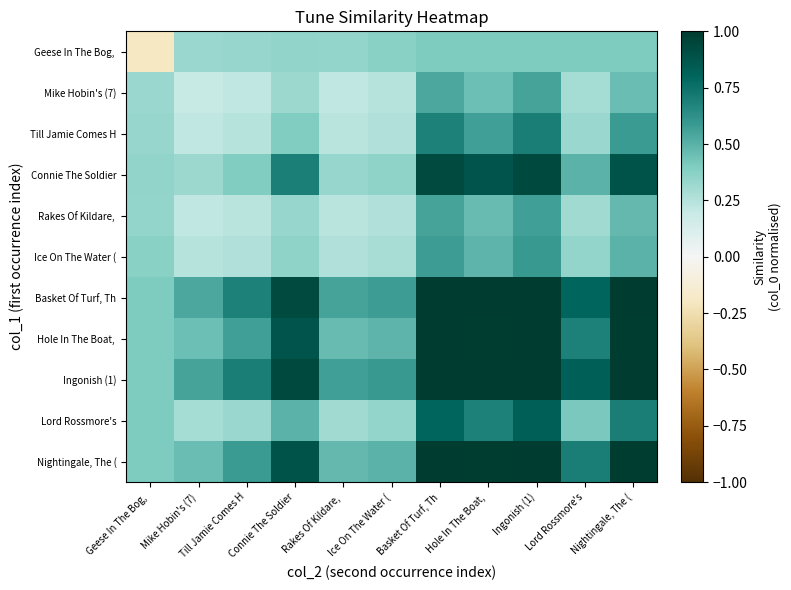

Which series has the largest total across all categories?

Ingonish (1)